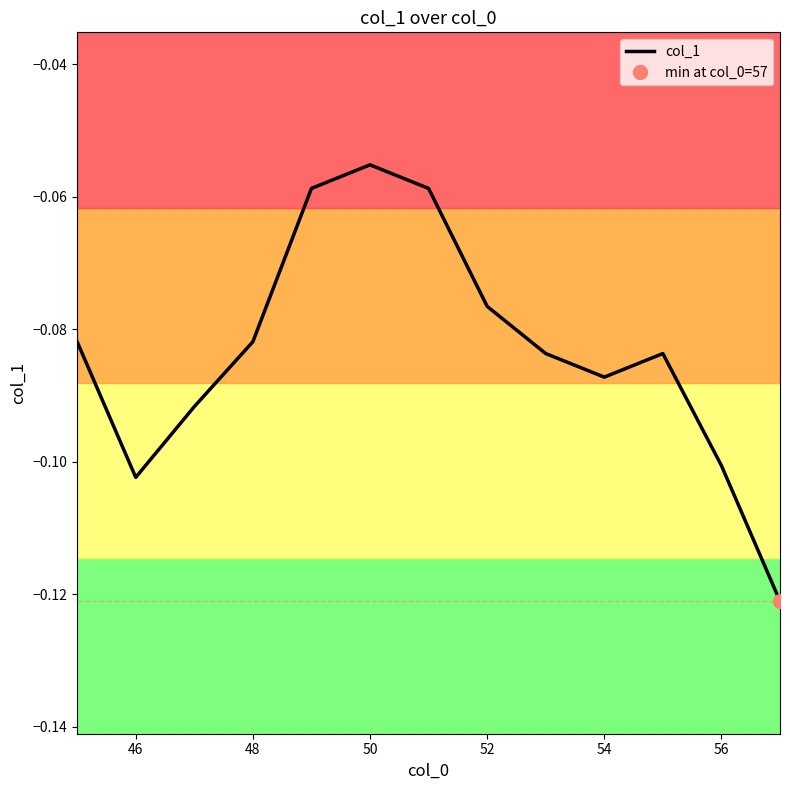

Where is col_1 nearest to the value 0?

50